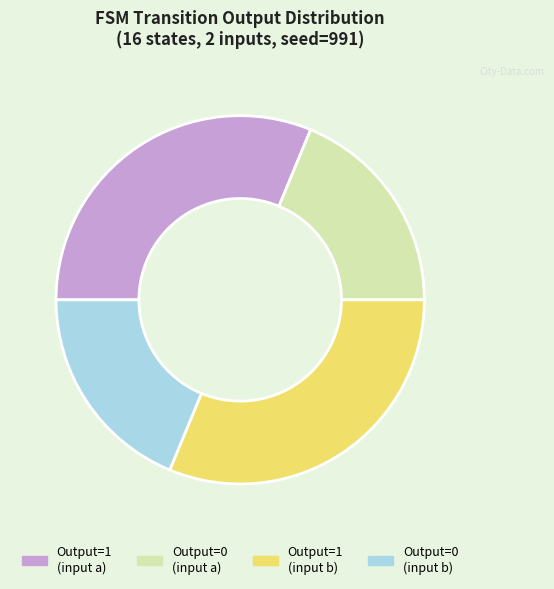

Do Output=1 (input b) and Output=1 (input a) together represent more than half of the pie?

Yes